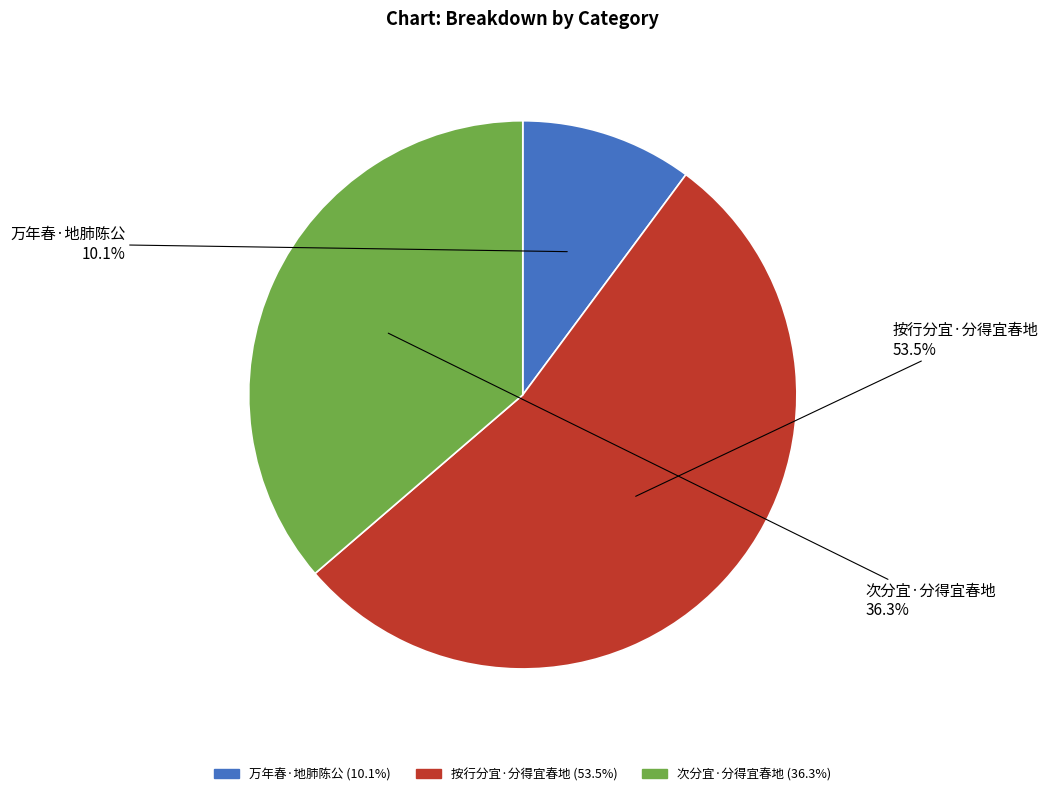

What percentage do 万年春·地肺陈公 and 按行分宜·分得宜春地 together represent?

63.7%